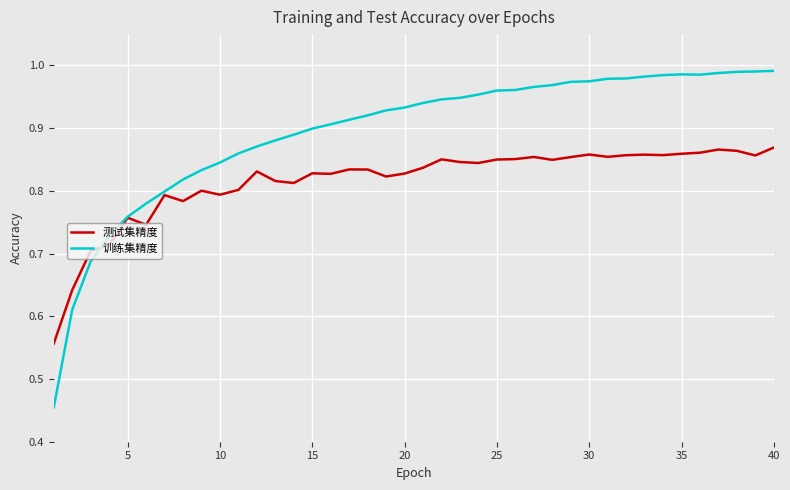

Which series has the widest spread of values?

训练集精度